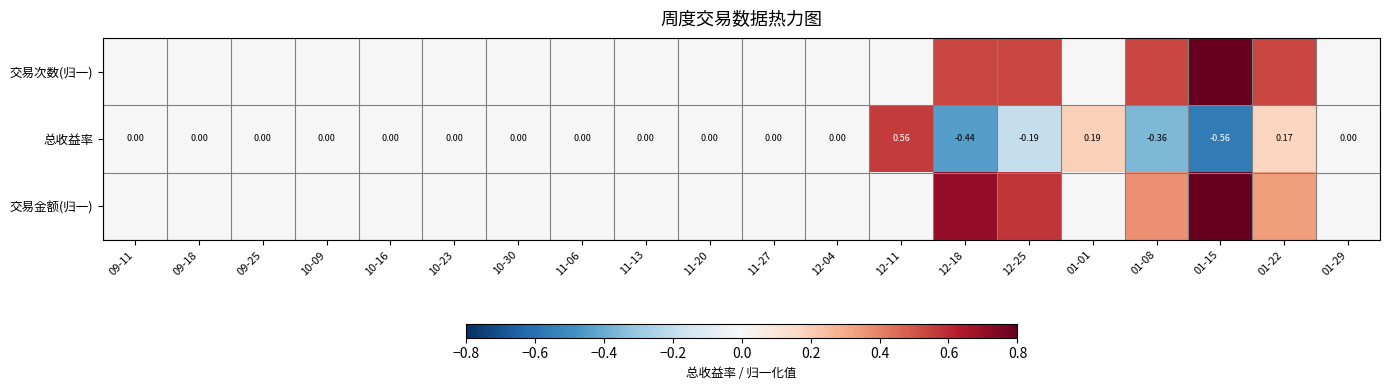

Which series has the largest total across all categories?

交易次数(归一)